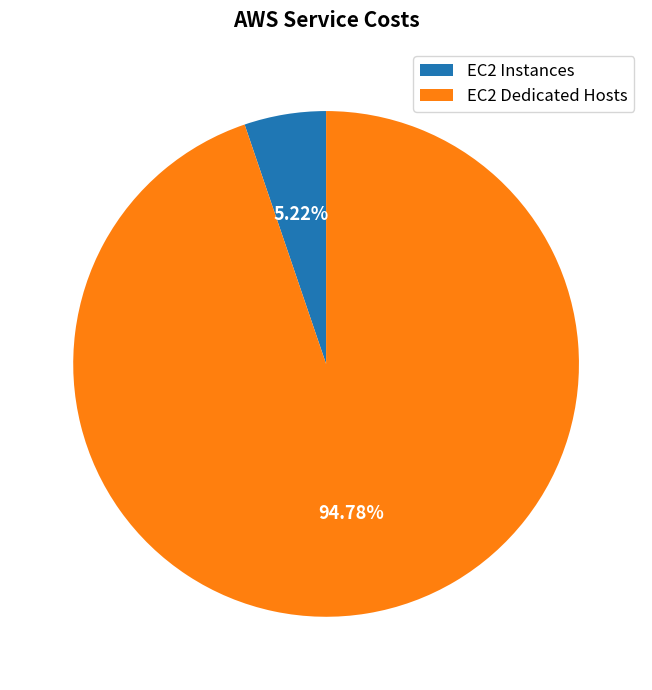

Which has a higher value, EC2 Instances or EC2 Dedicated Hosts?

EC2 Dedicated Hosts